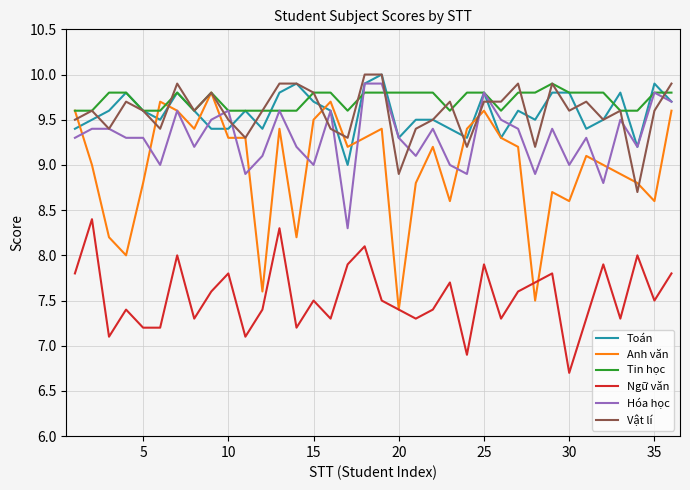

Does the chart display data point markers on the line(s)?

No